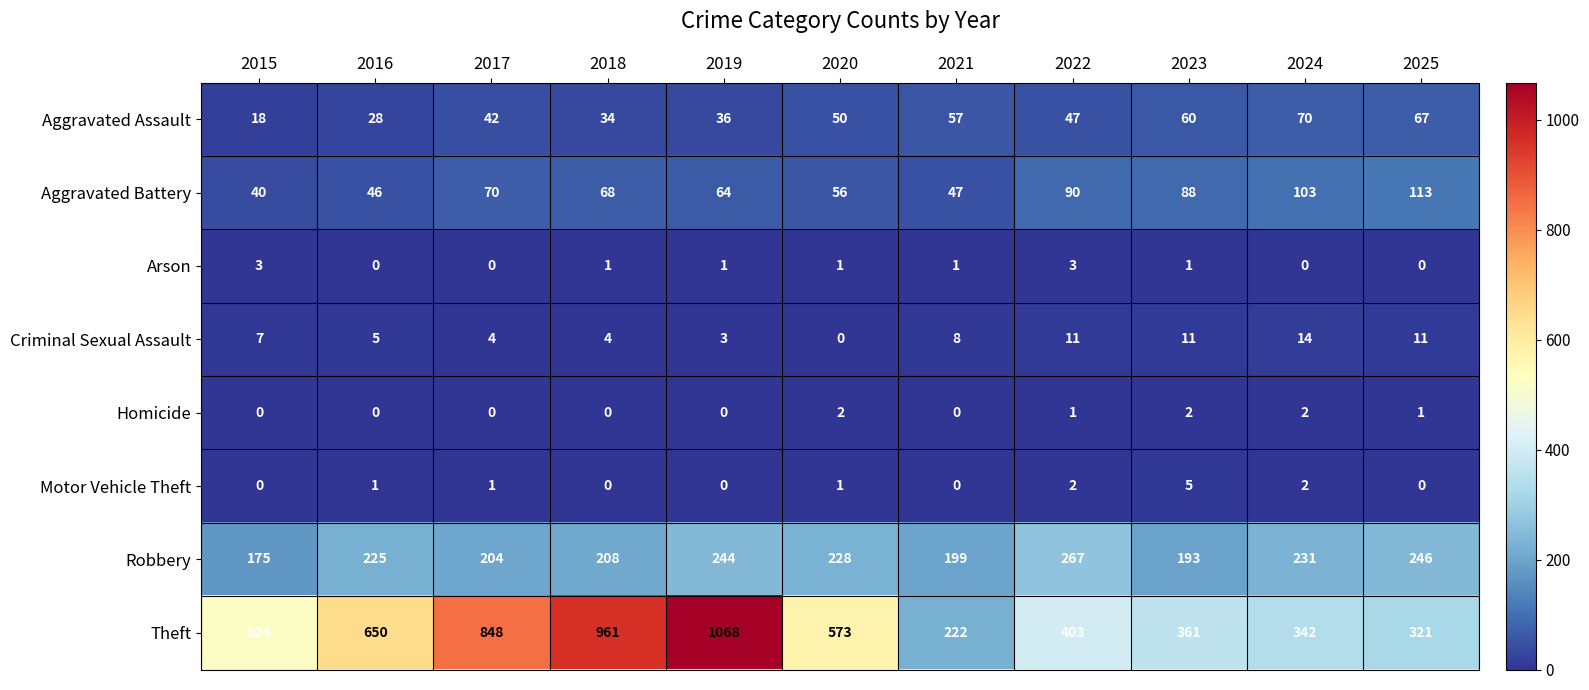

What is the minimum value for Aggravated Battery?

40